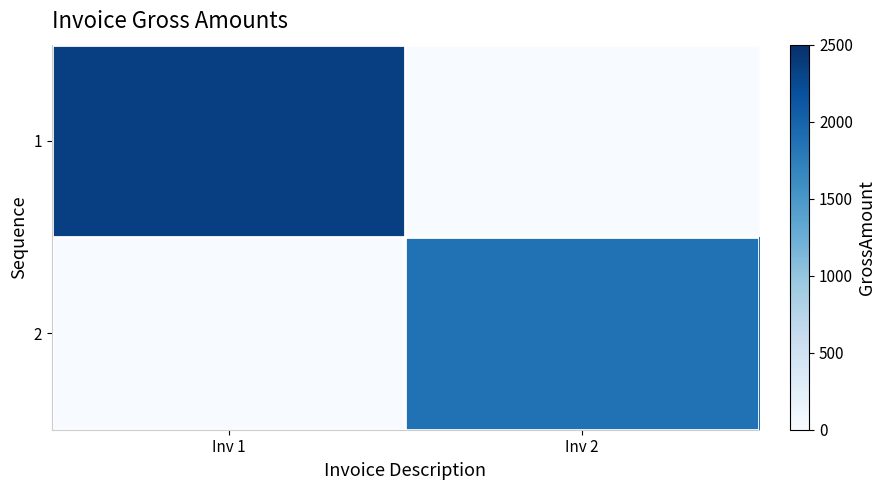

What is the spread (max minus min) of values at Inv 2?

1867.3